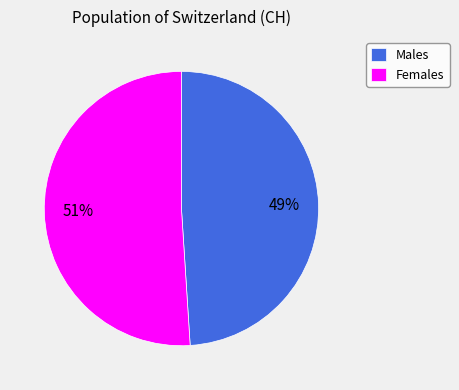

How many segments does this pie chart have?

2